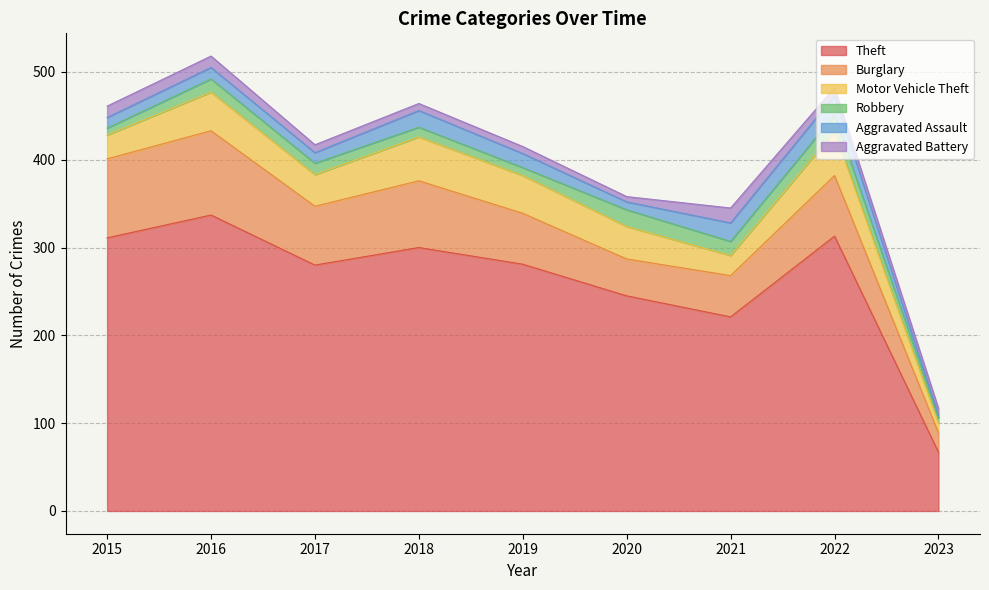

How many lines are shown in the chart?

6